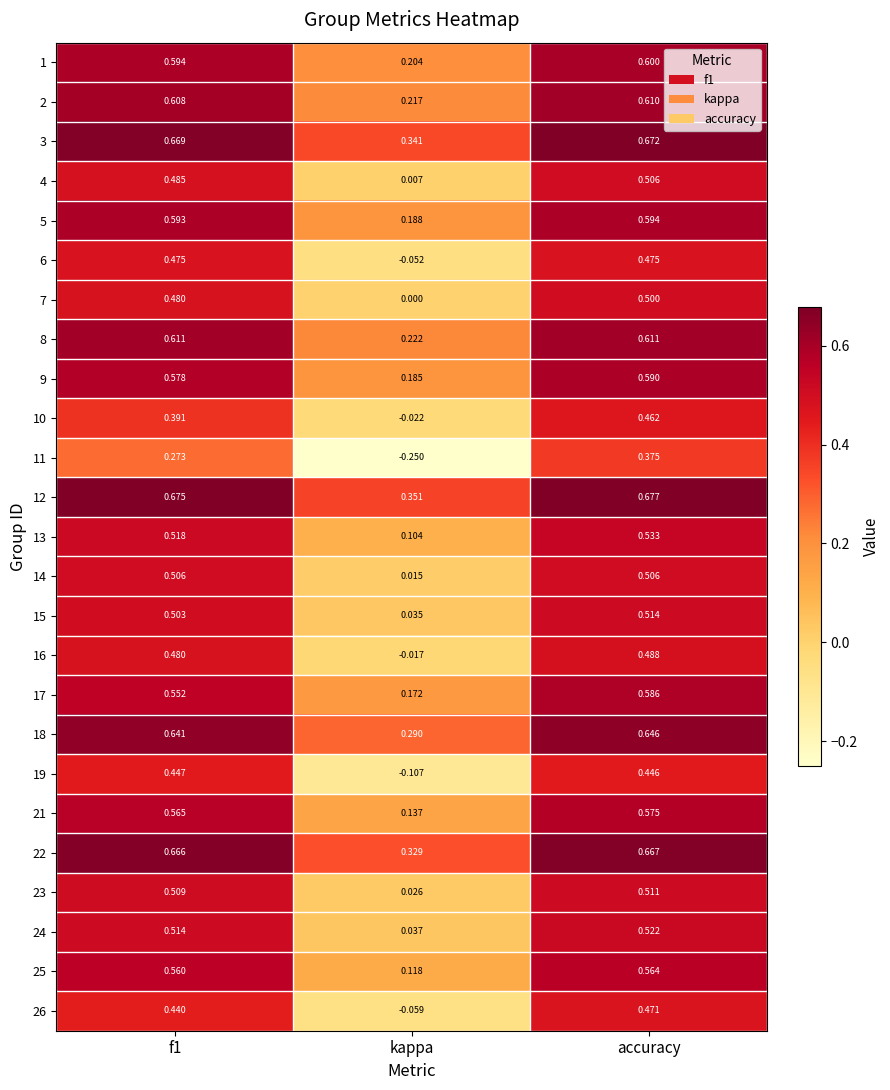

At which category is the sum across all series the highest?

accuracy